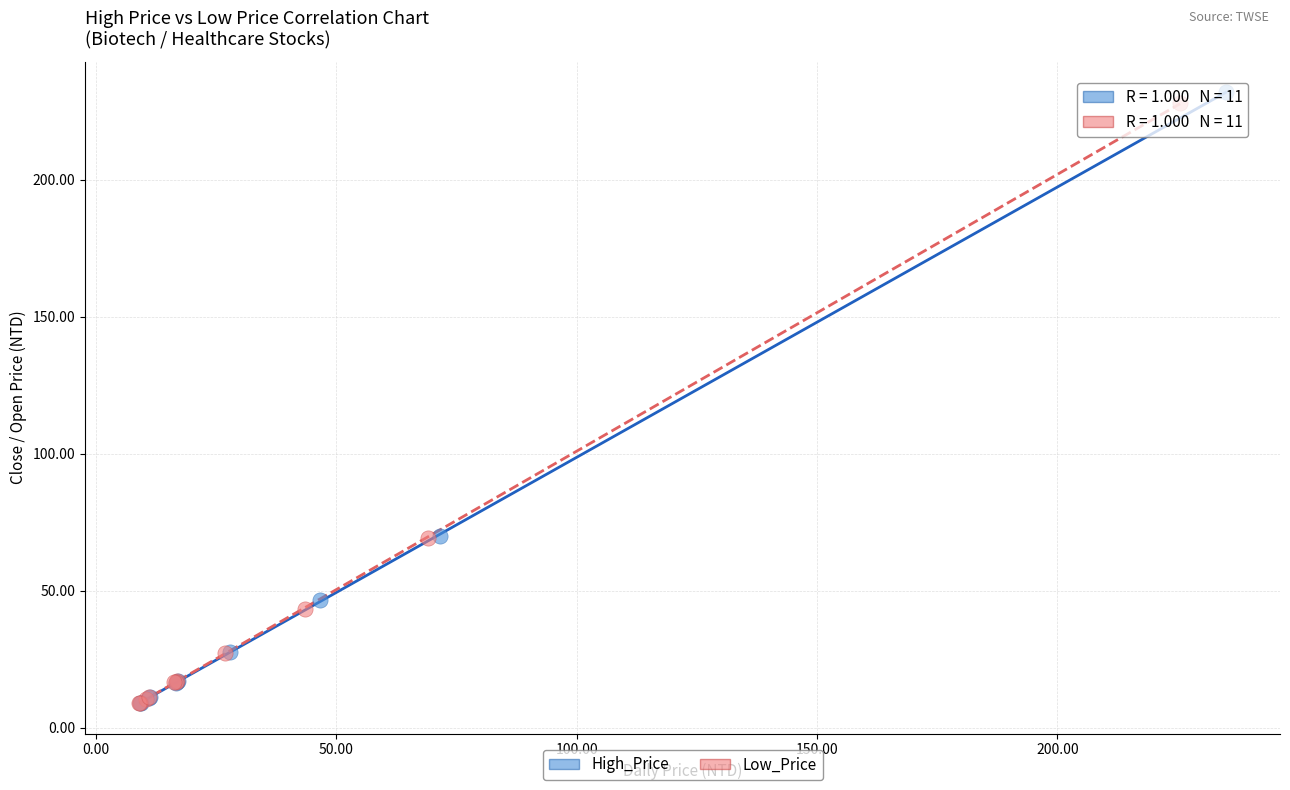

Which series has the largest Y range (max minus min)?

High_Price